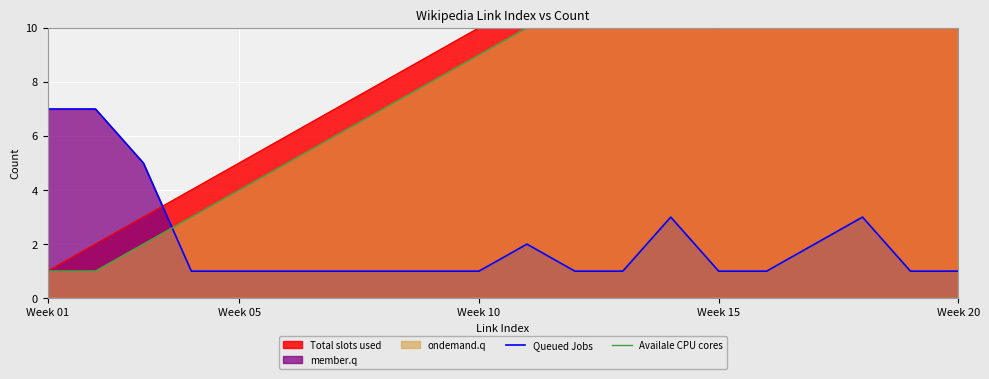

What is the sum of all Queued Jobs values?

42